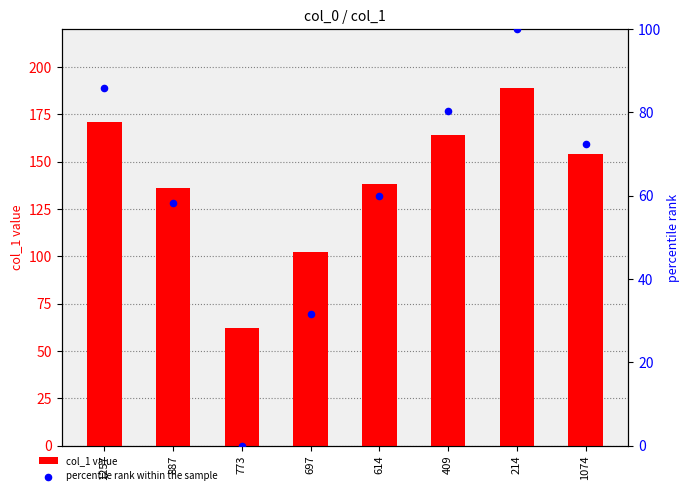

At how many categories does at least one series exceed 130?

6